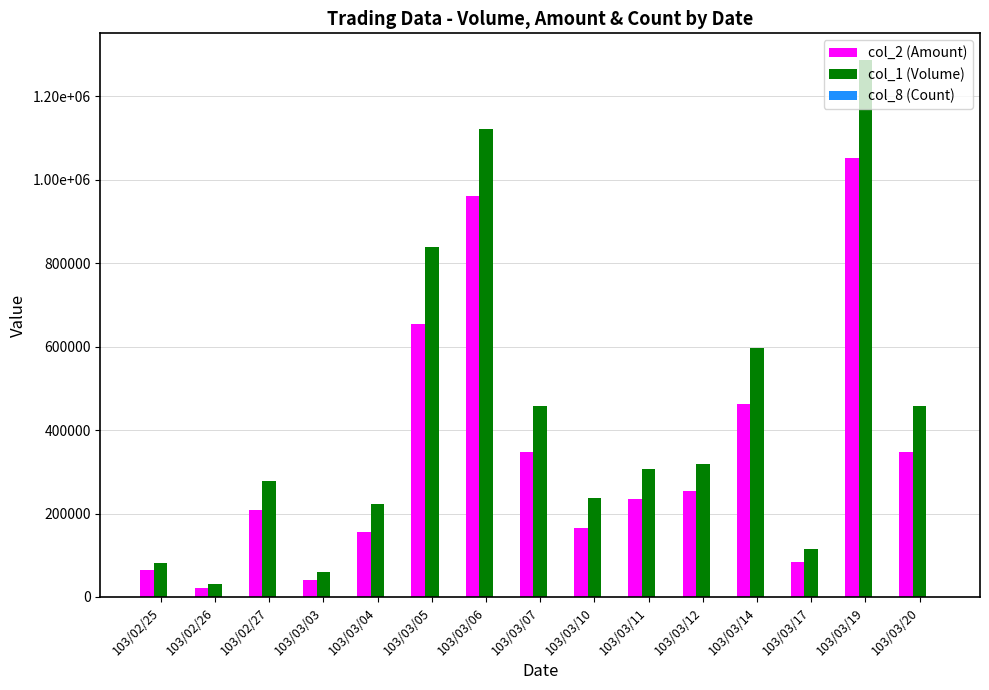

At which label does col_2 (Amount) reach its peak?

103/03/19